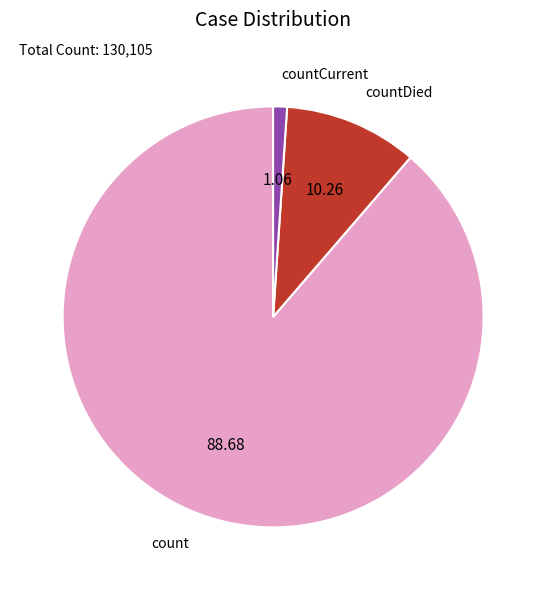

Is it true that count is 99% of the pie?

False